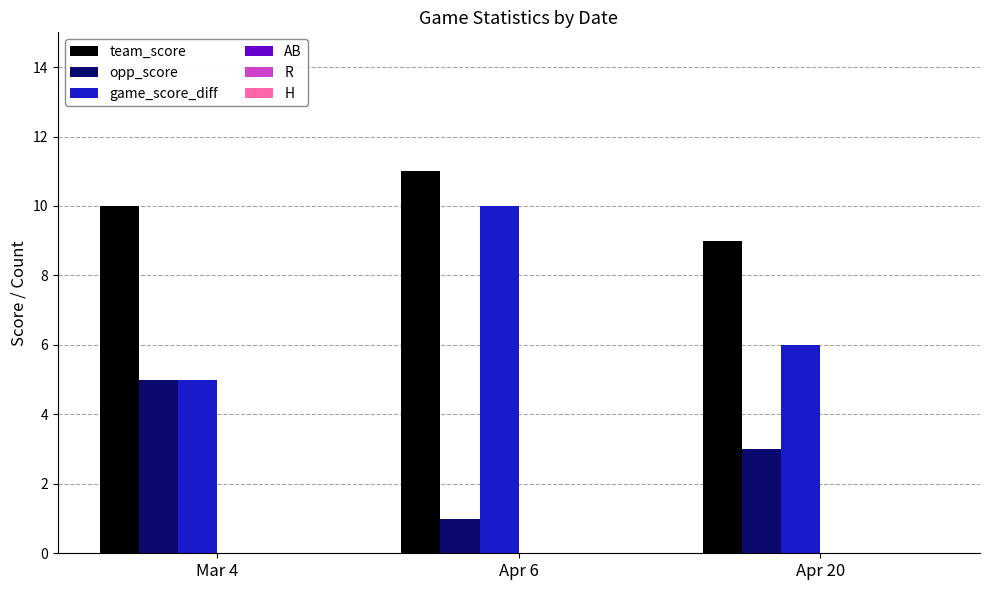

Reading left to right, transcribe all the data shown in this chart.

team_score: 10	11	9
opp_score: 5	1	3
game_score_diff: 5	10	6